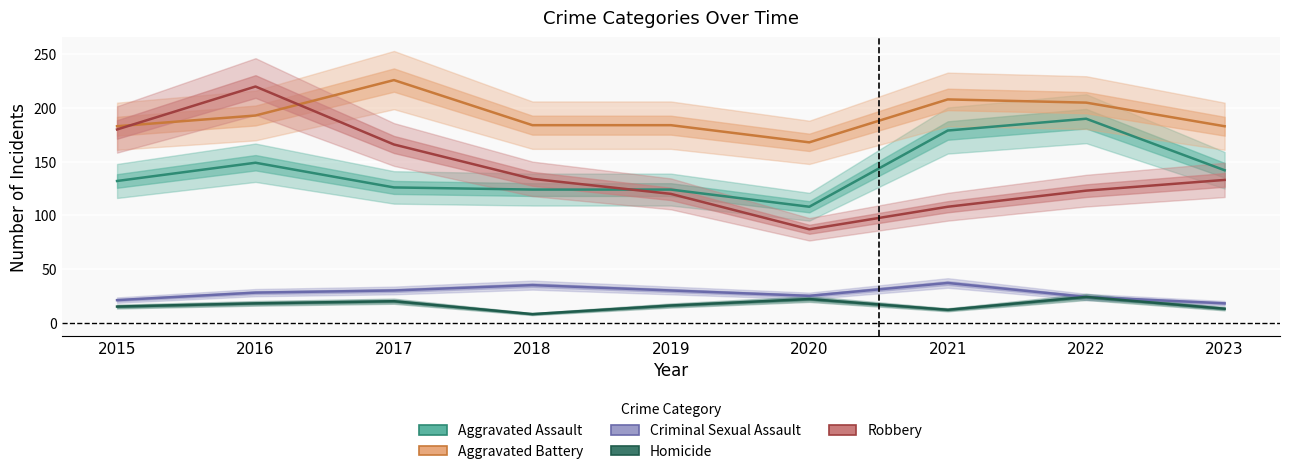

What is the average value of the Aggravated Assault series?

142